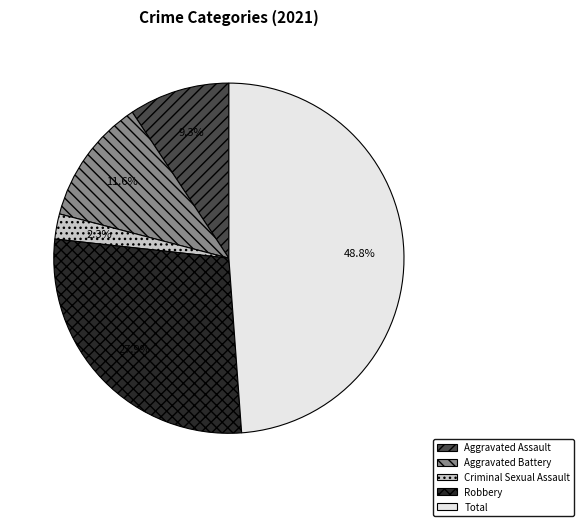

What is the largest slice in the pie chart?

Total